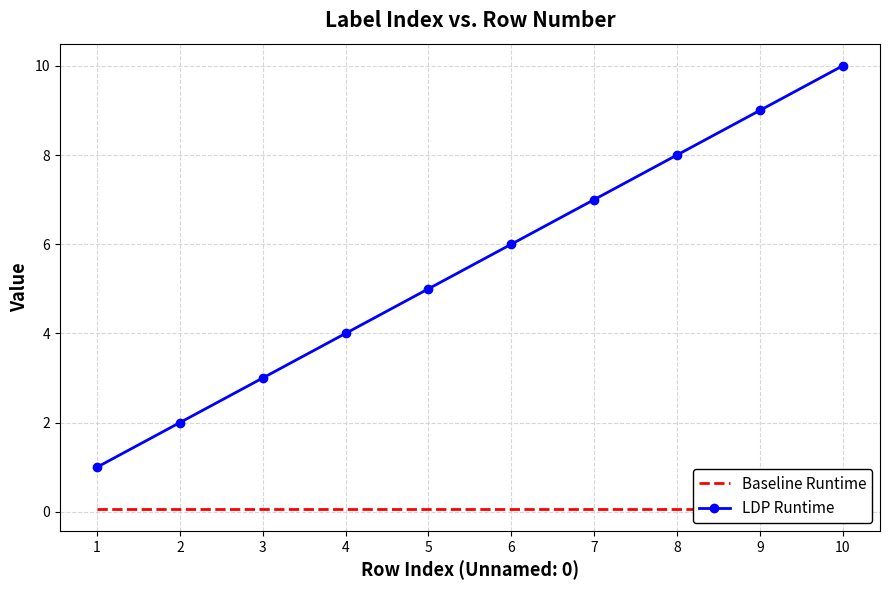

Reading left to right, list all the values displayed in this chart.

Baseline Runtime: 1=0.1	2=0.1	3=0.1	4=0.1	5=0.1	6=0.1	7=0.1	8=0.1	9=0.1	10=0.1
LDP Runtime: 1=1.0	2=2.0	3=3.0	4=4.0	5=5.0	6=6.0	7=7.0	8=8.0	9=9.0	10=10.0